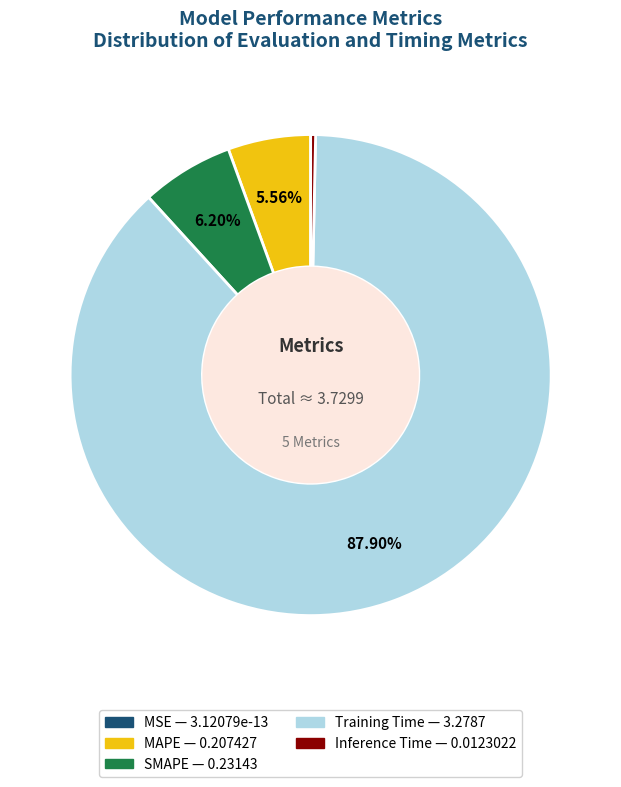

Between MAPE and Inference Time, which is larger?

MAPE